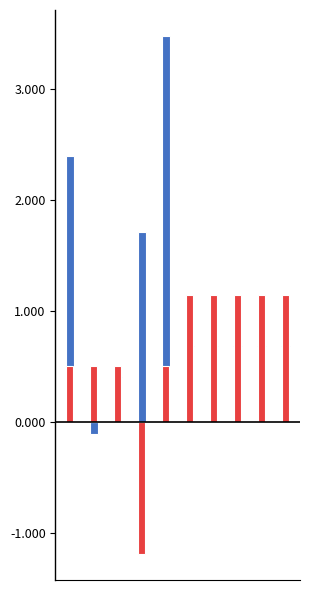

How many groups of bars are there?

10